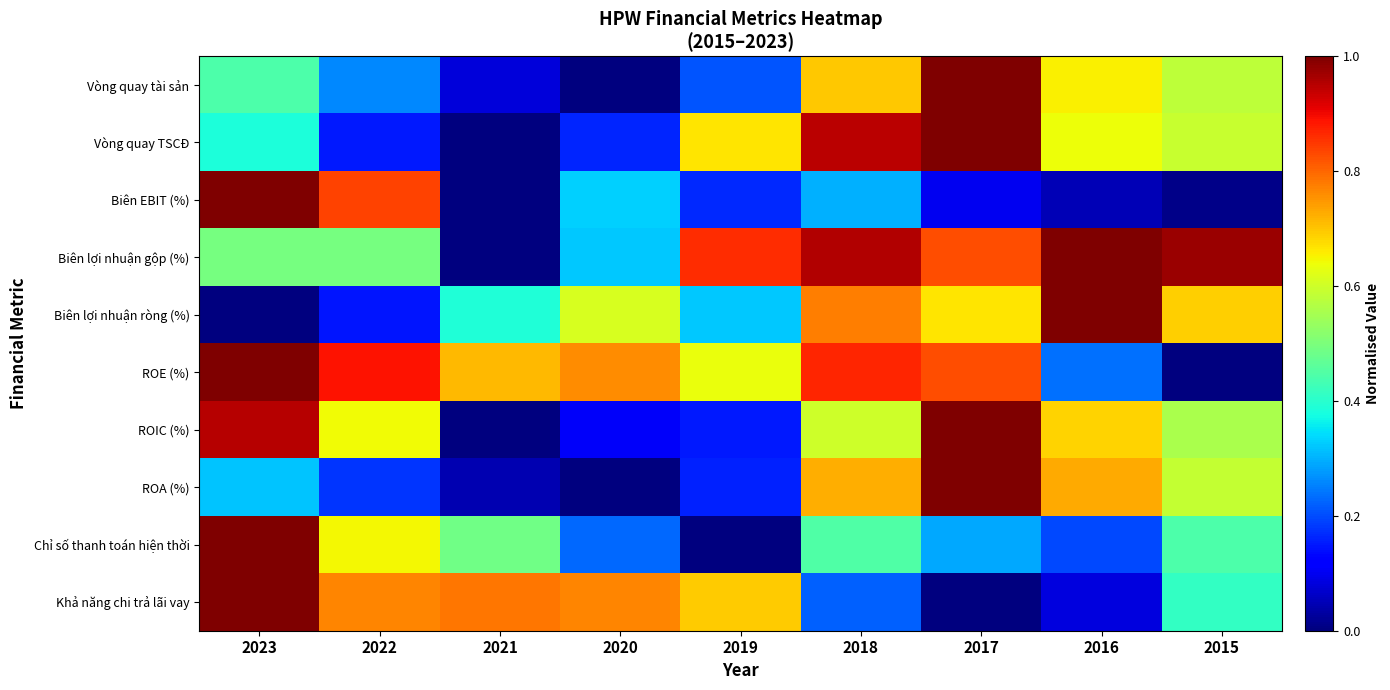

Reading left to right, extract all data points from this chart.

Vòng quay tài sản: 2023=0.4	2022=0.3	2021=0.1	2020=0.0	2019=0.2	2018=0.7	2017=1.0	2016=0.7	2015=0.6
Vòng quay TSCĐ: 2023=0.4	2022=0.1	2021=0.0	2020=0.2	2019=0.7	2018=0.9	2017=1.0	2016=0.6	2015=0.6
Biên EBIT (%): 2023=1.0	2022=0.8	2021=0.0	2020=0.3	2019=0.2	2018=0.3	2017=0.1	2016=0.1	2015=0.0
Biên lợi nhuận gộp (%): 2023=0.5	2022=0.5	2021=0.0	2020=0.3	2019=0.9	2018=1.0	2017=0.8	2016=1.0	2015=1.0
Biên lợi nhuận ròng (%): 2023=0.0	2022=0.1	2021=0.4	2020=0.6	2019=0.3	2018=0.8	2017=0.7	2016=1.0	2015=0.7
ROE (%): 2023=1.0	2022=0.9	2021=0.7	2020=0.8	2019=0.6	2018=0.9	2017=0.8	2016=0.2	2015=0.0
ROIC (%): 2023=1.0	2022=0.6	2021=0.0	2020=0.1	2019=0.2	2018=0.6	2017=1.0	2016=0.7	2015=0.6
ROA (%): 2023=0.3	2022=0.2	2021=0.0	2020=0.0	2019=0.2	2018=0.7	2017=1.0	2016=0.7	2015=0.6
Chỉ số thanh toán hiện thời: 2023=1.0	2022=0.6	2021=0.5	2020=0.2	2019=0.0	2018=0.4	2017=0.3	2016=0.2	2015=0.4
Khả năng chi trả lãi vay: 2023=1.0	2022=0.8	2021=0.8	2020=0.8	2019=0.7	2018=0.2	2017=0.0	2016=0.1	2015=0.4